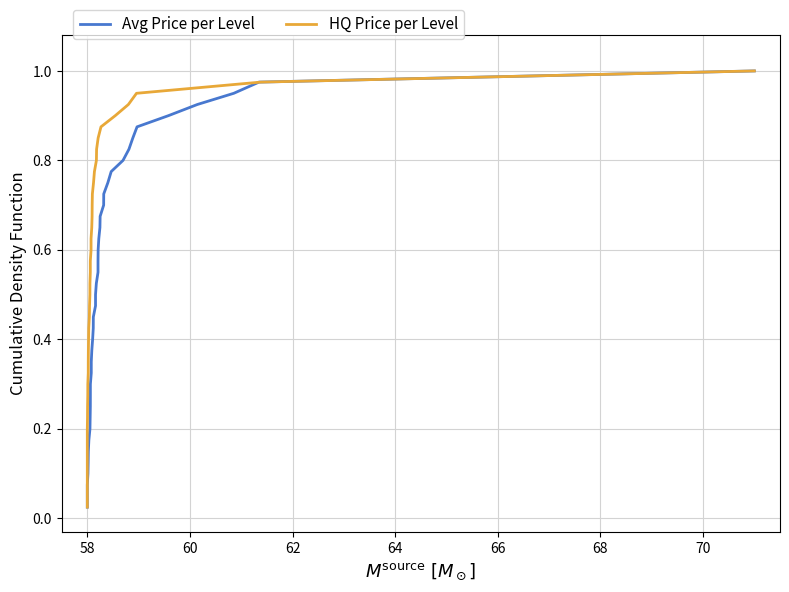

Reading left to right, extract all data points from this chart.

Avg Price per Level: 0.0	0.1	0.1	0.1	0.1	0.1	0.2	0.2	0.2	0.2	0.3	0.3	0.3	0.3	0.4	0.4	0.4	0.5	0.5	0.5	0.5	0.6	0.6	0.6	0.6	0.7	0.7	0.7	0.7	0.8	0.8	0.8	0.8	0.8	0.9	0.9	0.9	0.9	1.0	1.0
HQ Price per Level: 0.0	0.1	0.1	0.1	0.1	0.1	0.2	0.2	0.2	0.2	0.3	0.3	0.3	0.3	0.4	0.4	0.4	0.5	0.5	0.5	0.5	0.6	0.6	0.6	0.6	0.7	0.7	0.7	0.7	0.8	0.8	0.8	0.8	0.8	0.9	0.9	0.9	0.9	1.0	1.0